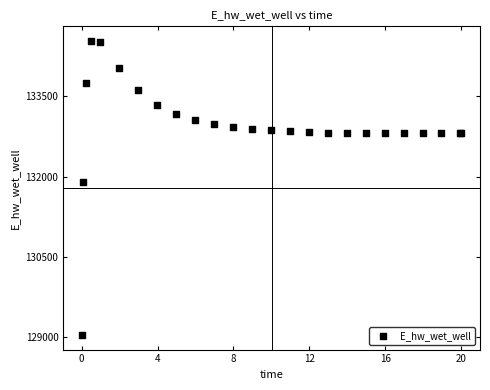

What Y value in the scatter plot is closest to 131787?

131906.7